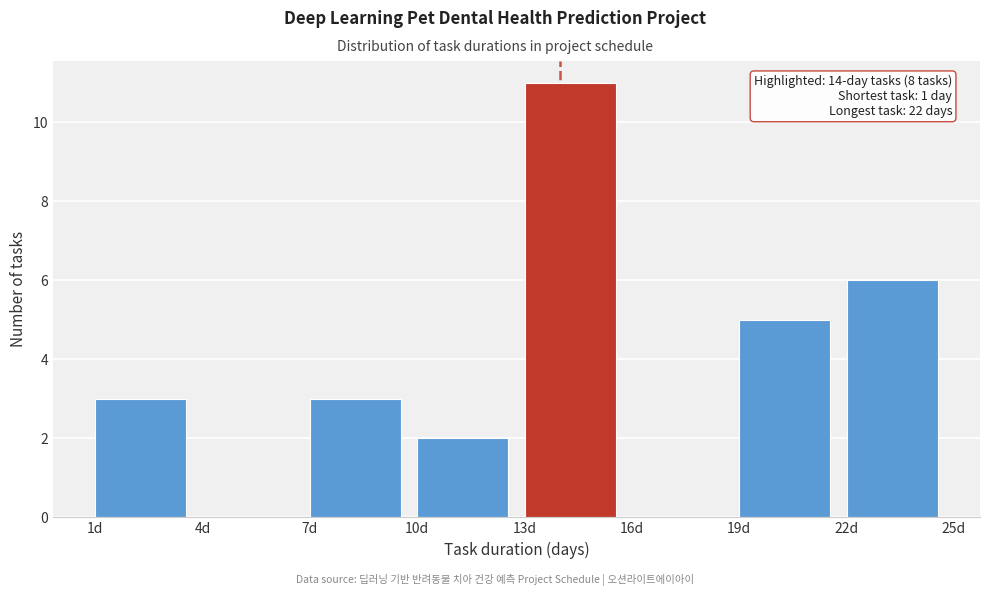

Which range on the x-axis has the tallest bar?

13 to 16